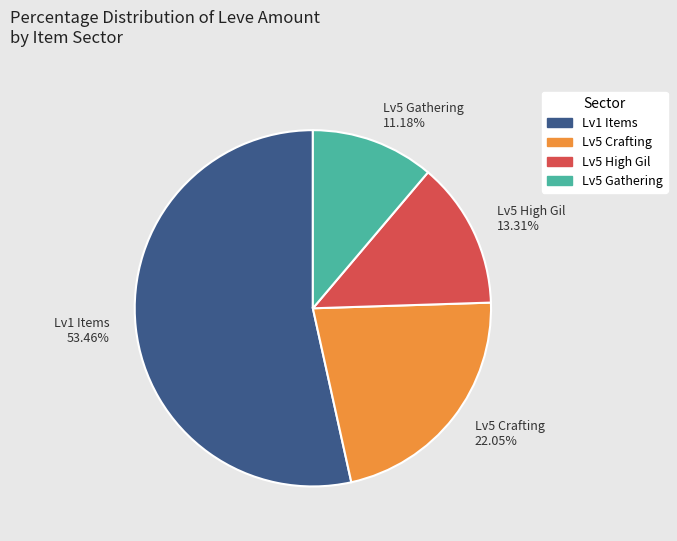

Is there a majority slice in this chart?

Yes